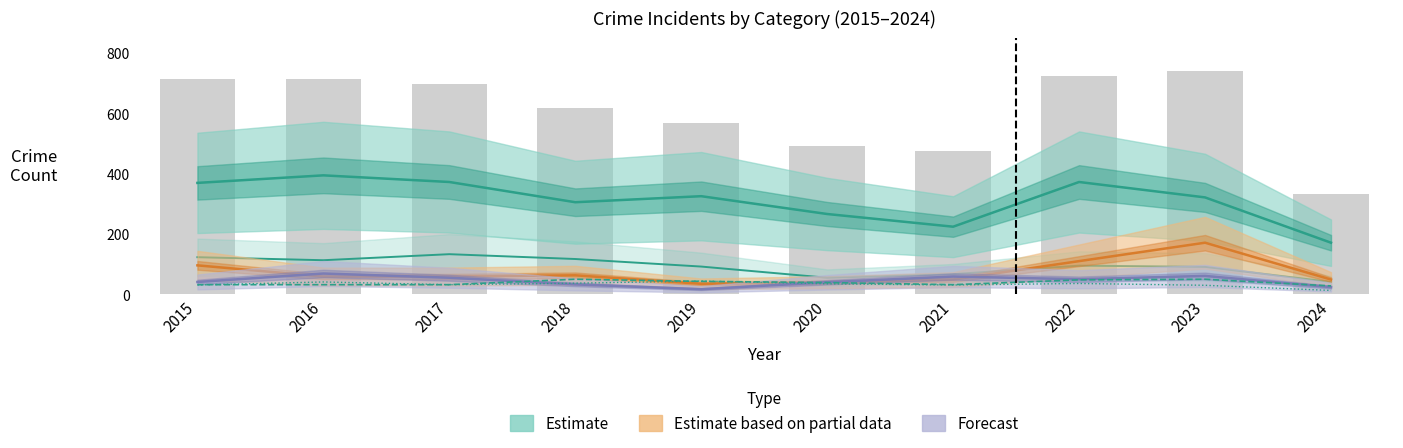

How many values in the Estimate series are below 325?

5